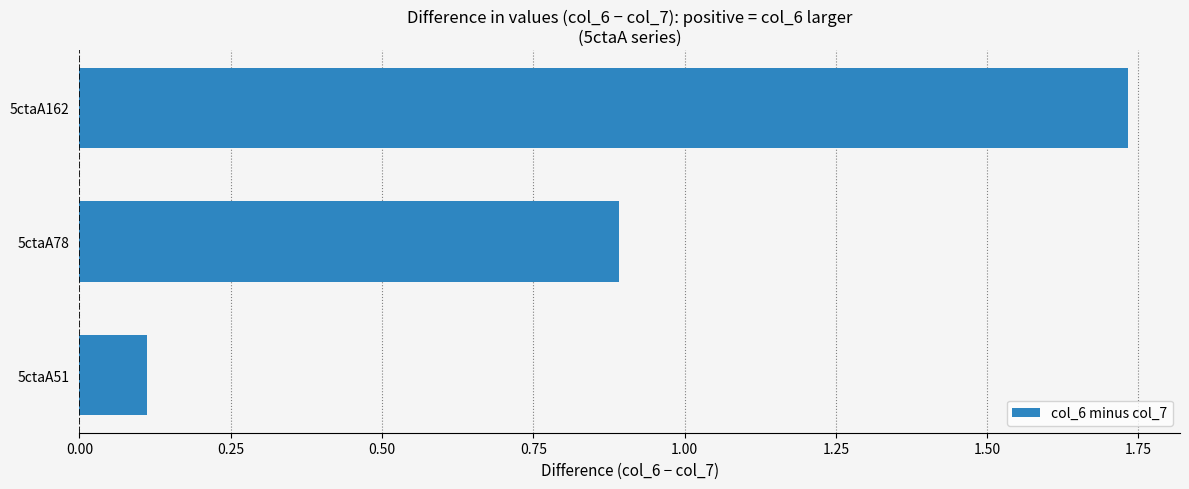

Is it true that the value at 5ctaA51 is 0.1?

True